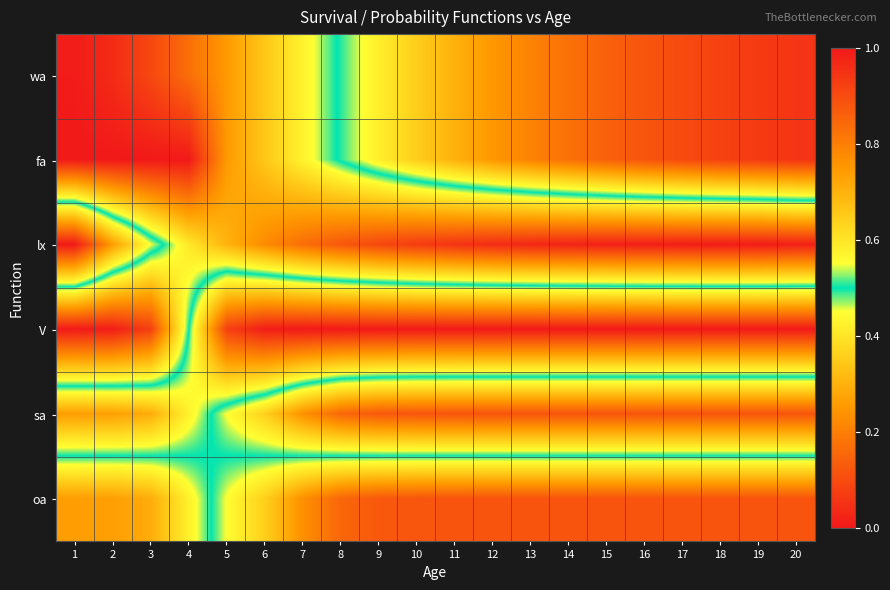

List the series in order of their peak value, lowest first.

sa, oa, wa, fa, lx, V